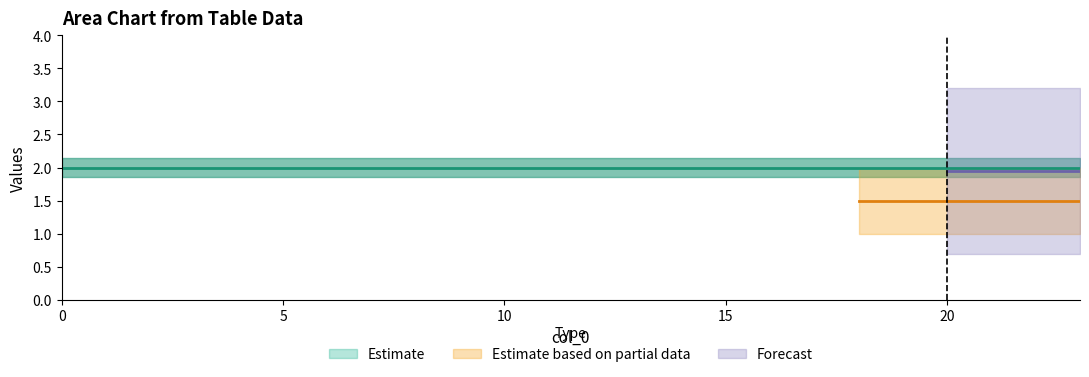

What is the average value of the col_2 series?

2